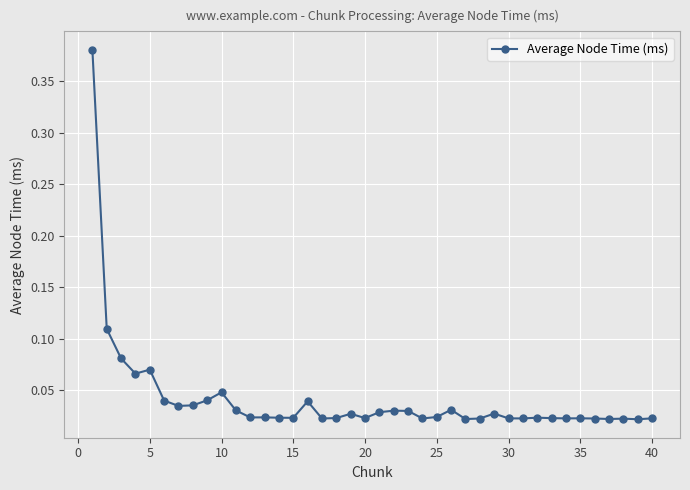

How many data points does each series have?

40